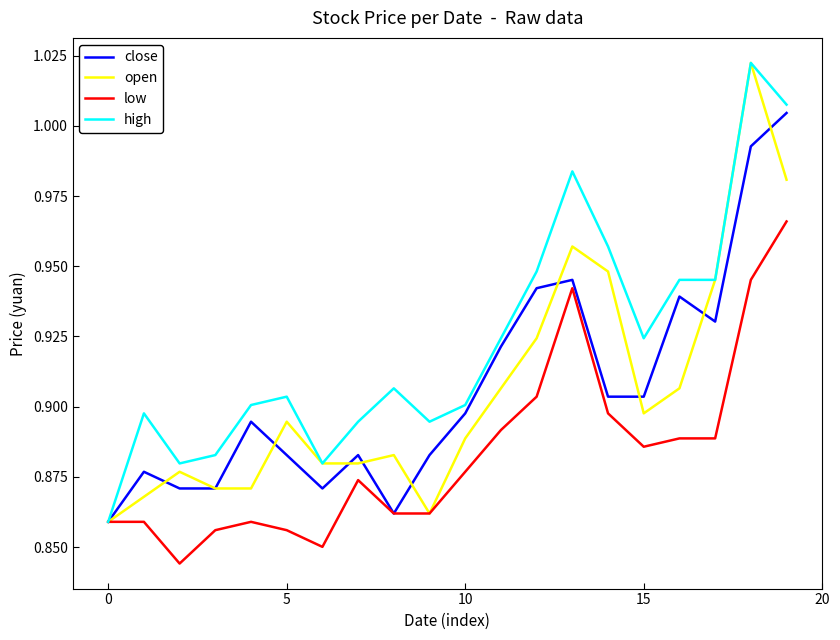

Which category has the highest value across all series?

18